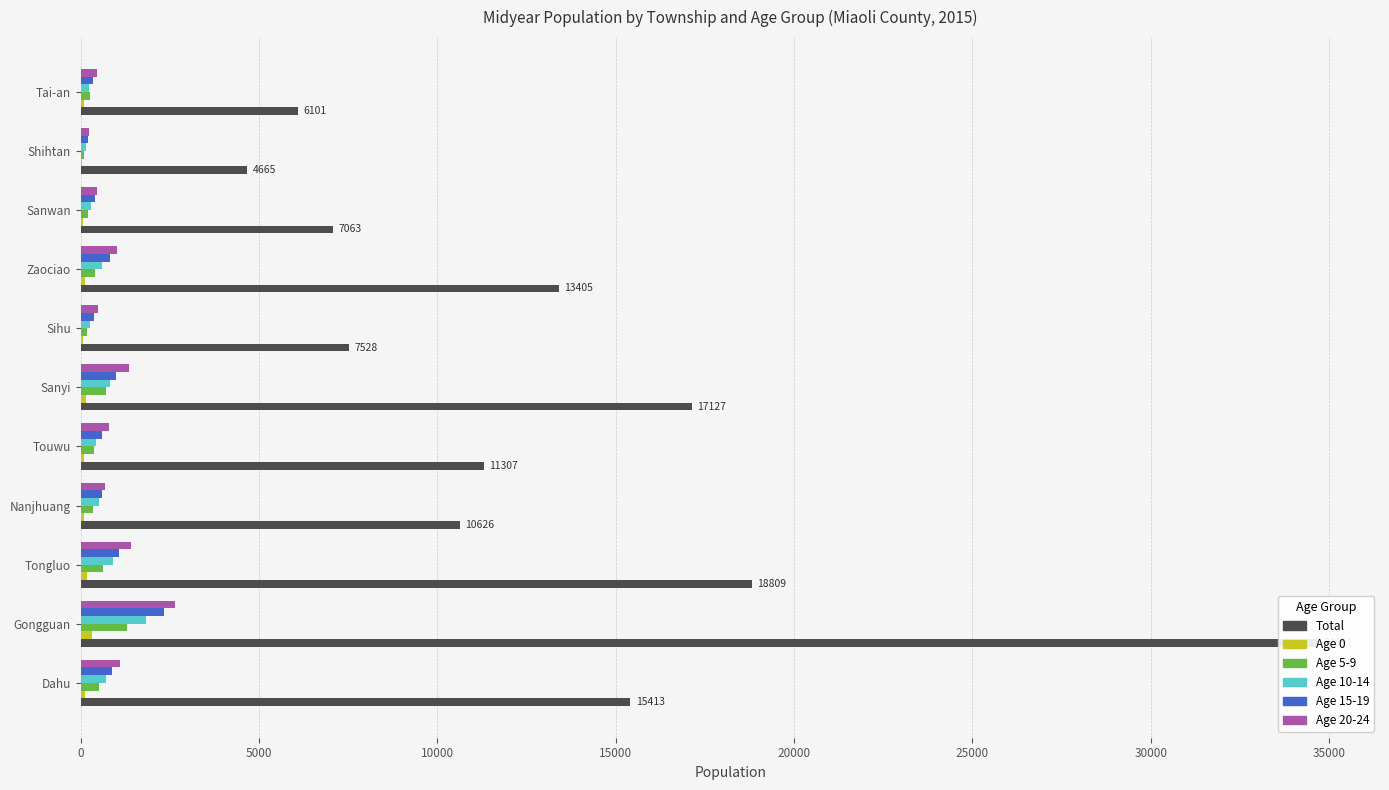

What is the difference between the second highest and minimum values in the Total series?

14144